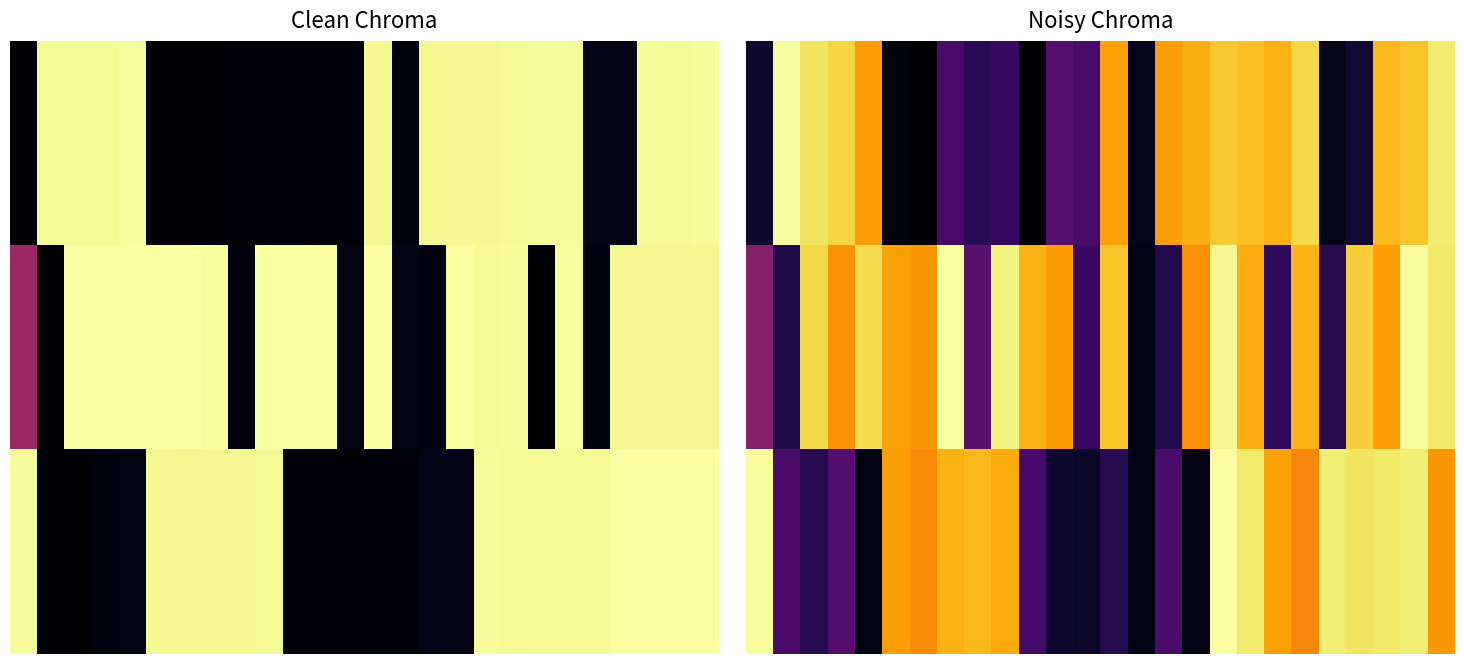

At which category does the chart reach its peak across all series?

17